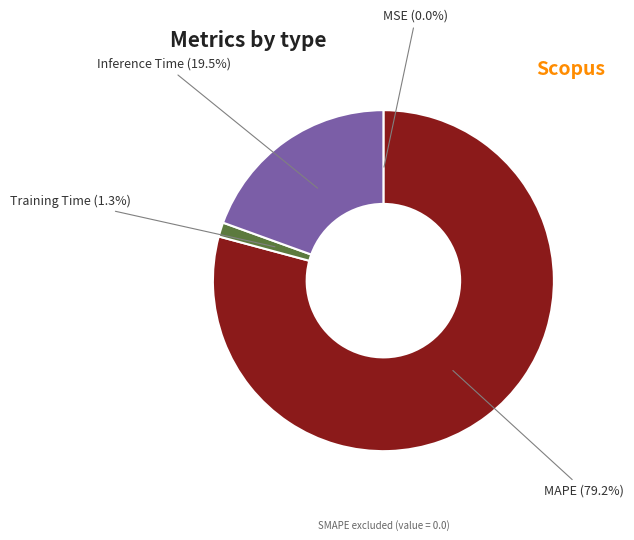

To the nearest percent, what is the difference between the largest and smallest slice percentages?

79%